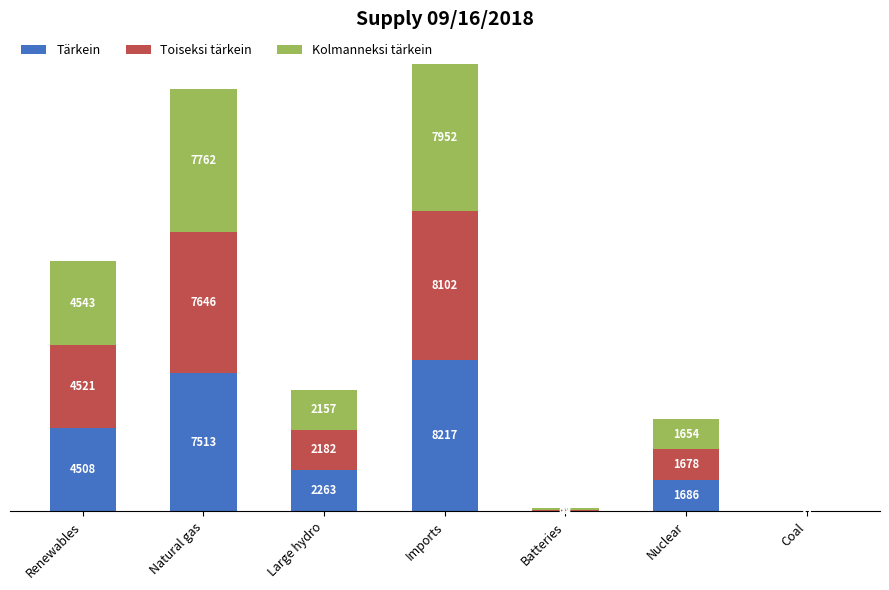

The value of Tärkein at Nuclear is 1686. True or false?

True